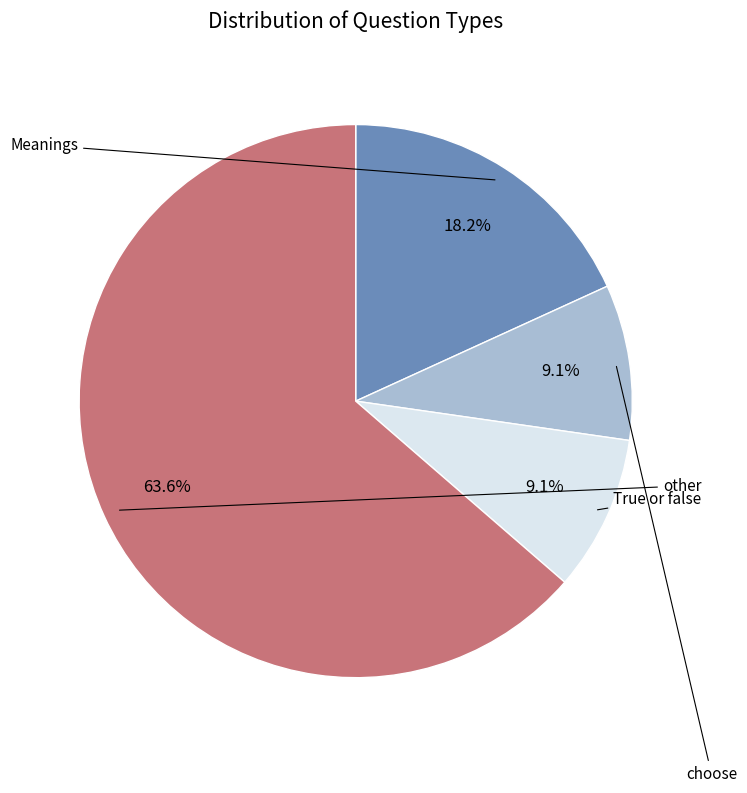

Count the number of slices in the pie.

4